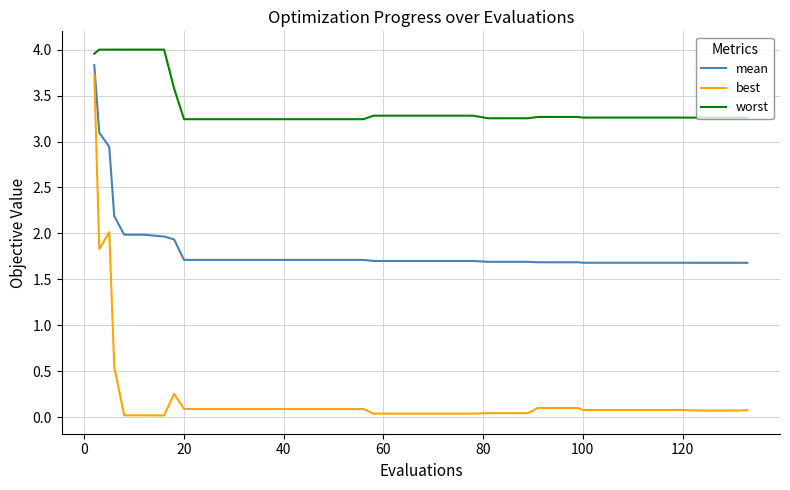

List the series in order of their peak value, highest first.

worst, mean, best